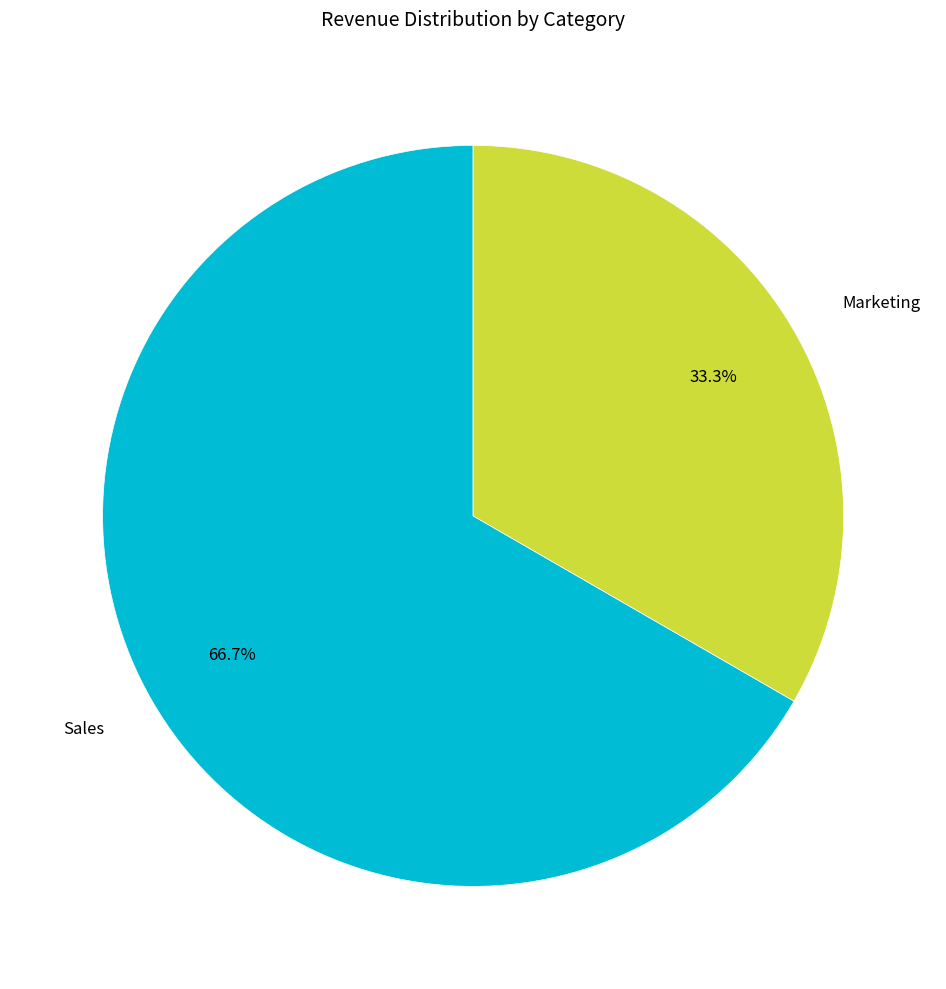

What is the majority slice?

Sales